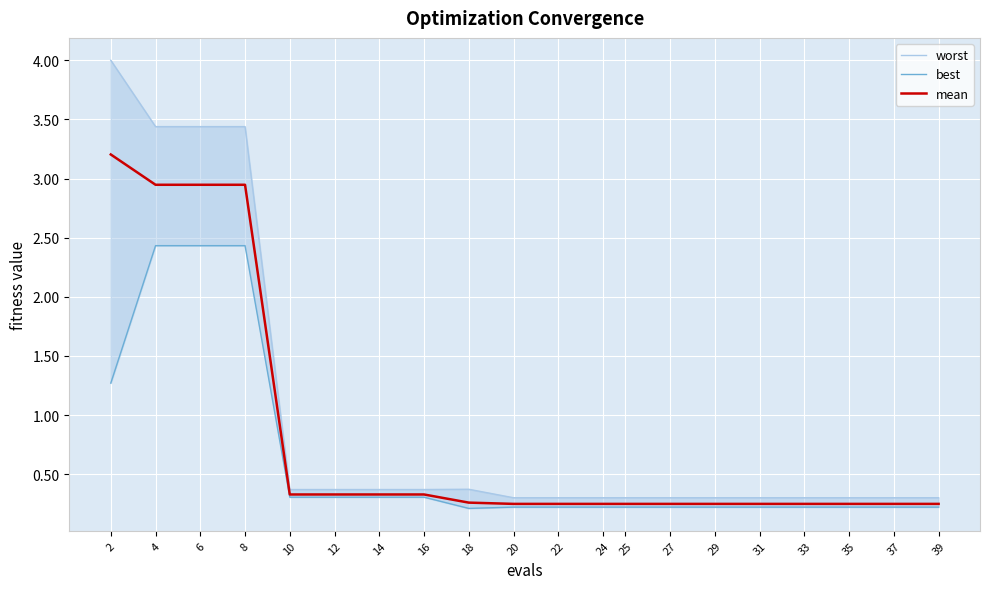

What are all the series names shown in the legend?

worst, best, mean